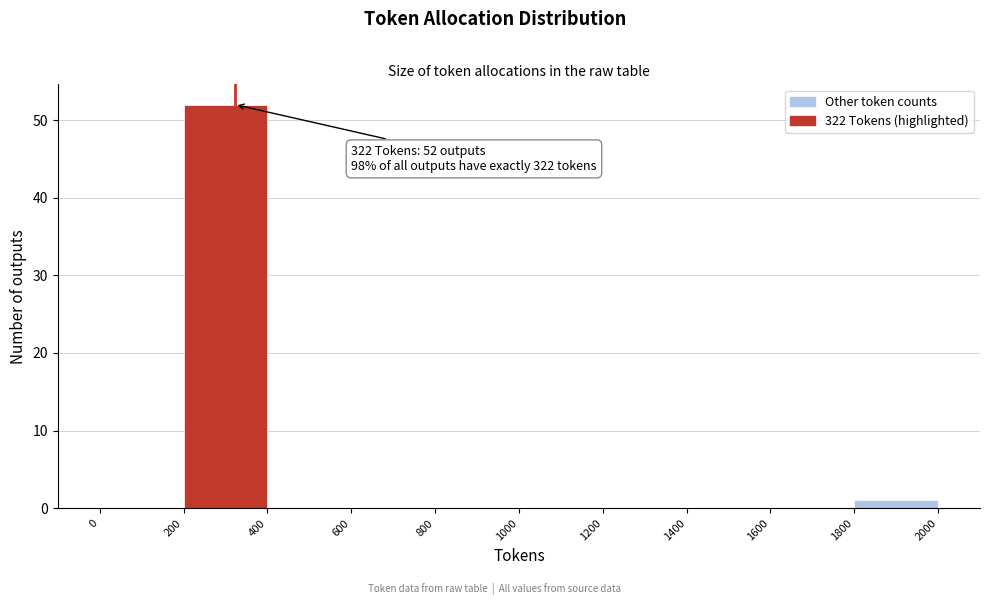

Over which range of the x-axis is the bar tallest?

200 to 400